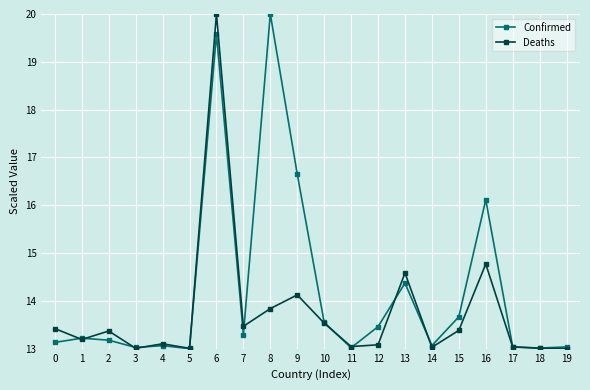

True or false: Deaths has more than 2 points higher than both neighbors.

True